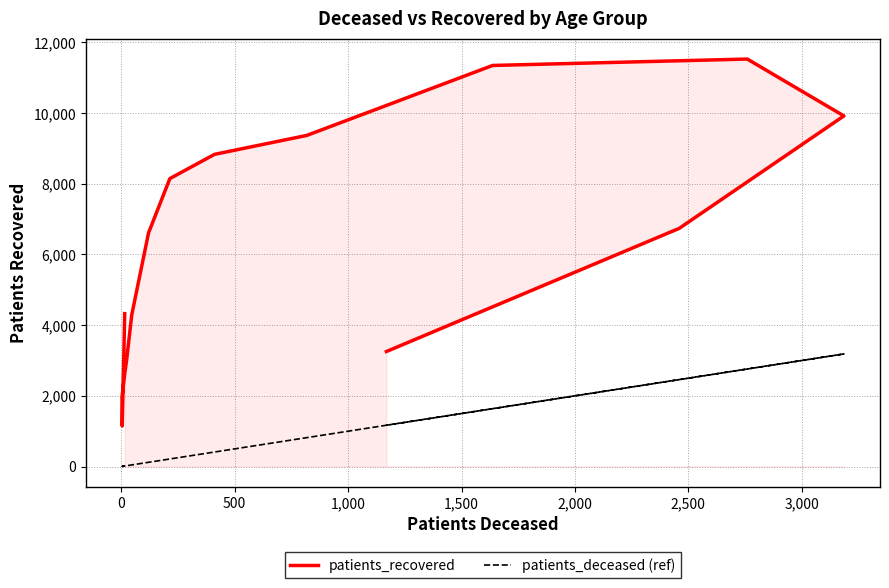

Is it true that patients_deceased (ref) equals 6 at 1,500?

False